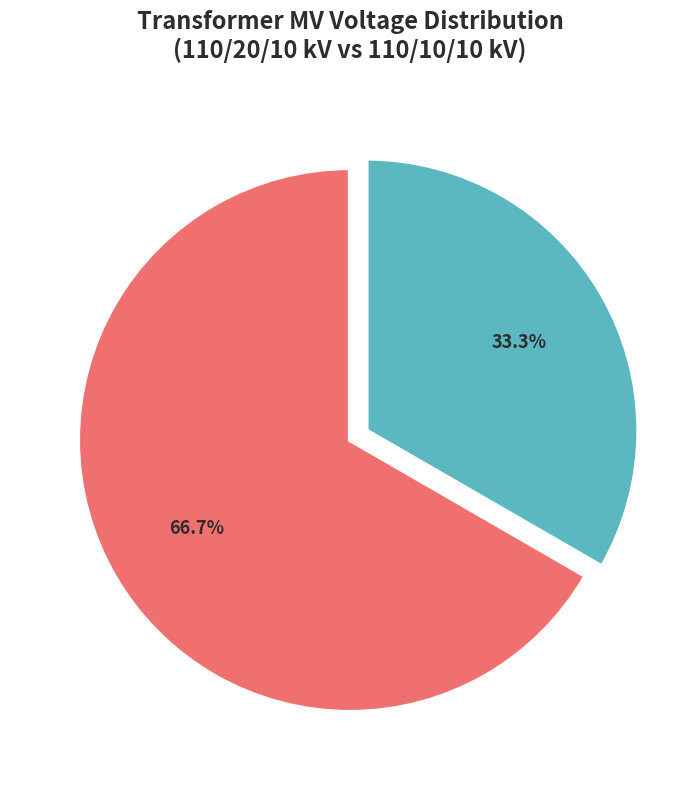

The 63/25/38 MVA 110/20/10 kV slice represents 67% of the pie. True or false?

True